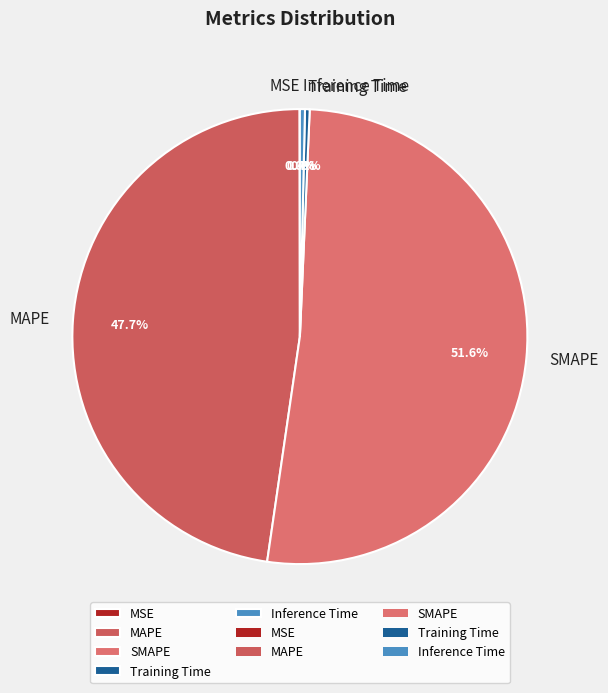

Is Inference Time the majority of the pie?

No